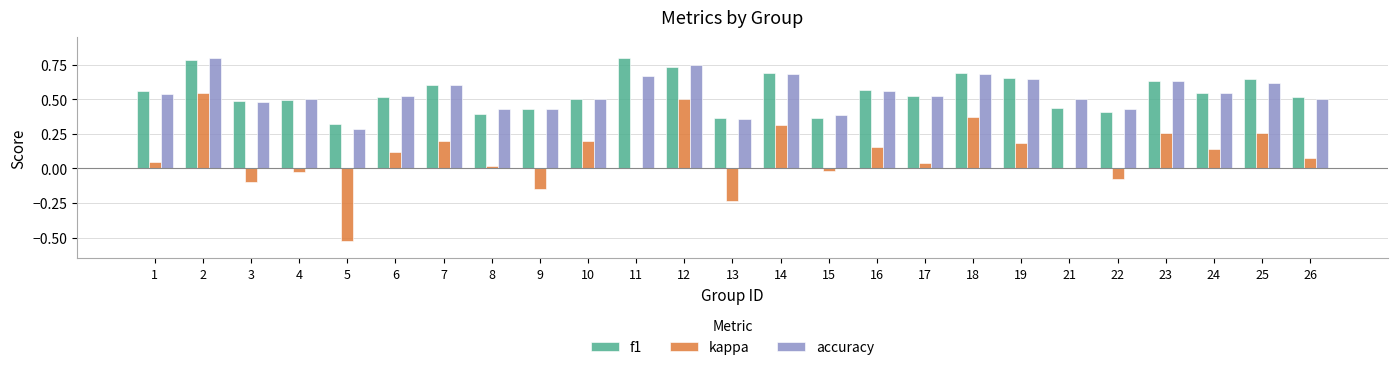

The value of accuracy at 26 is 0.5. True or false?

True